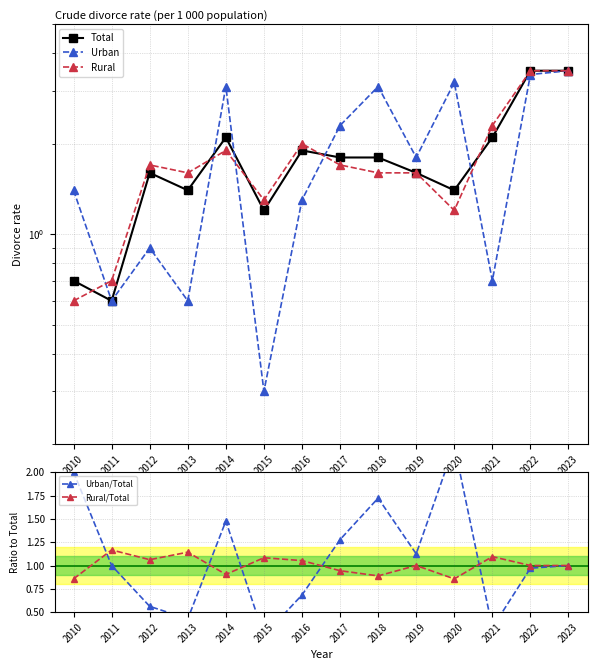

In Urban/Total, how many points are higher than both neighbors (excluding endpoints)?

3